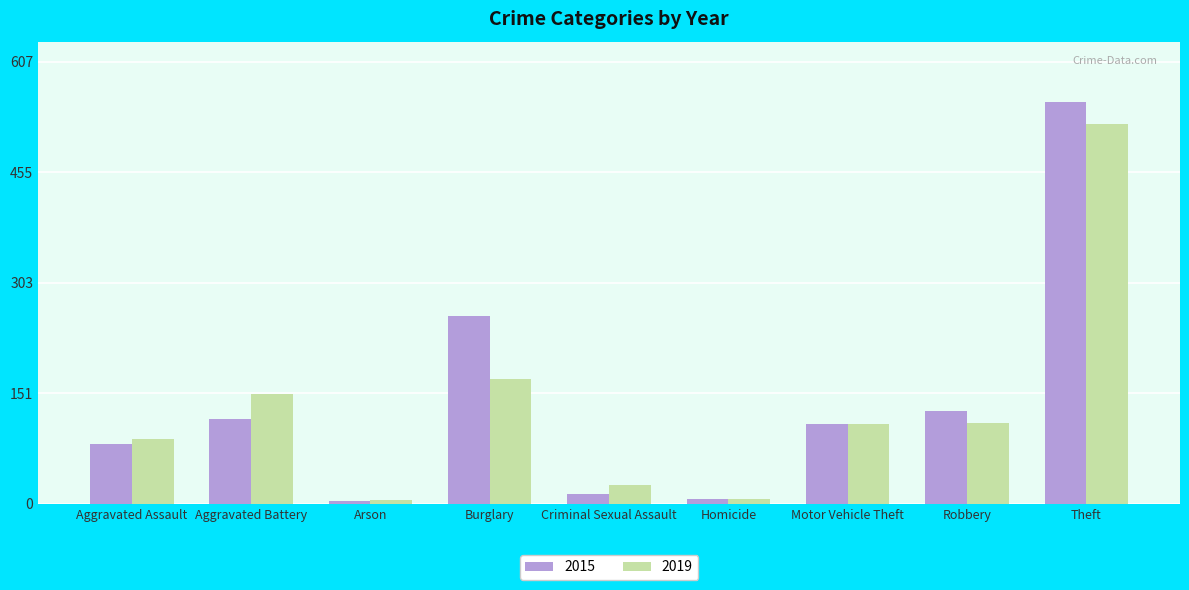

What is the spread (max minus min) of values at Motor Vehicle Theft?

1